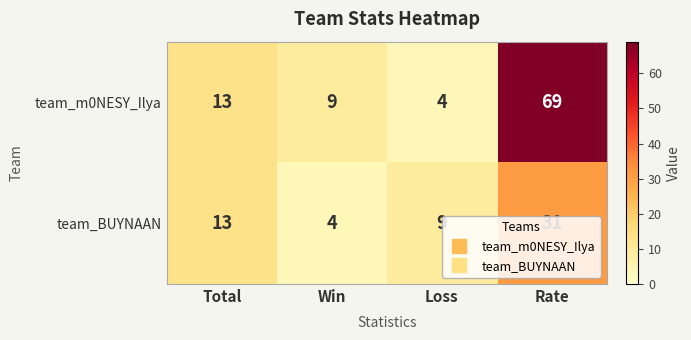

Which series has the largest range (max minus min)?

team_m0NESY_Ilya